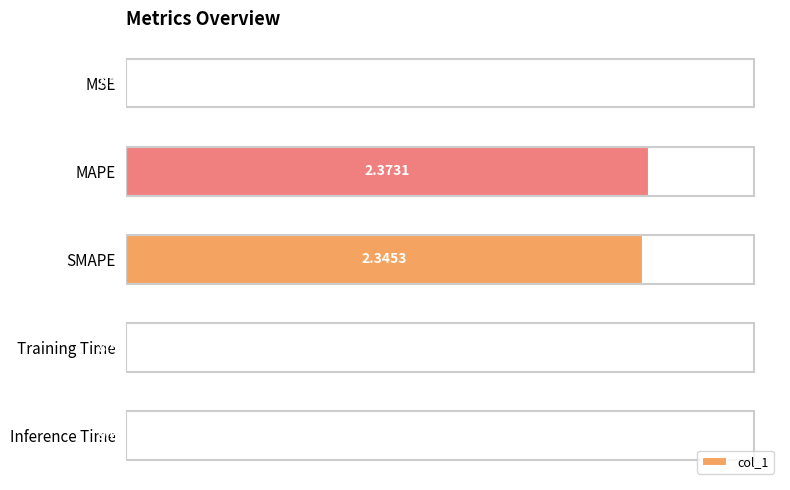

Between MSE and Inference Time, which is larger?

Inference Time